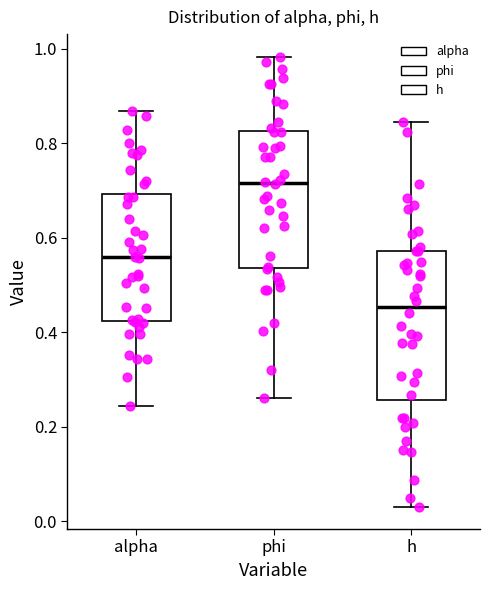

Which box has the lowest median line?

h